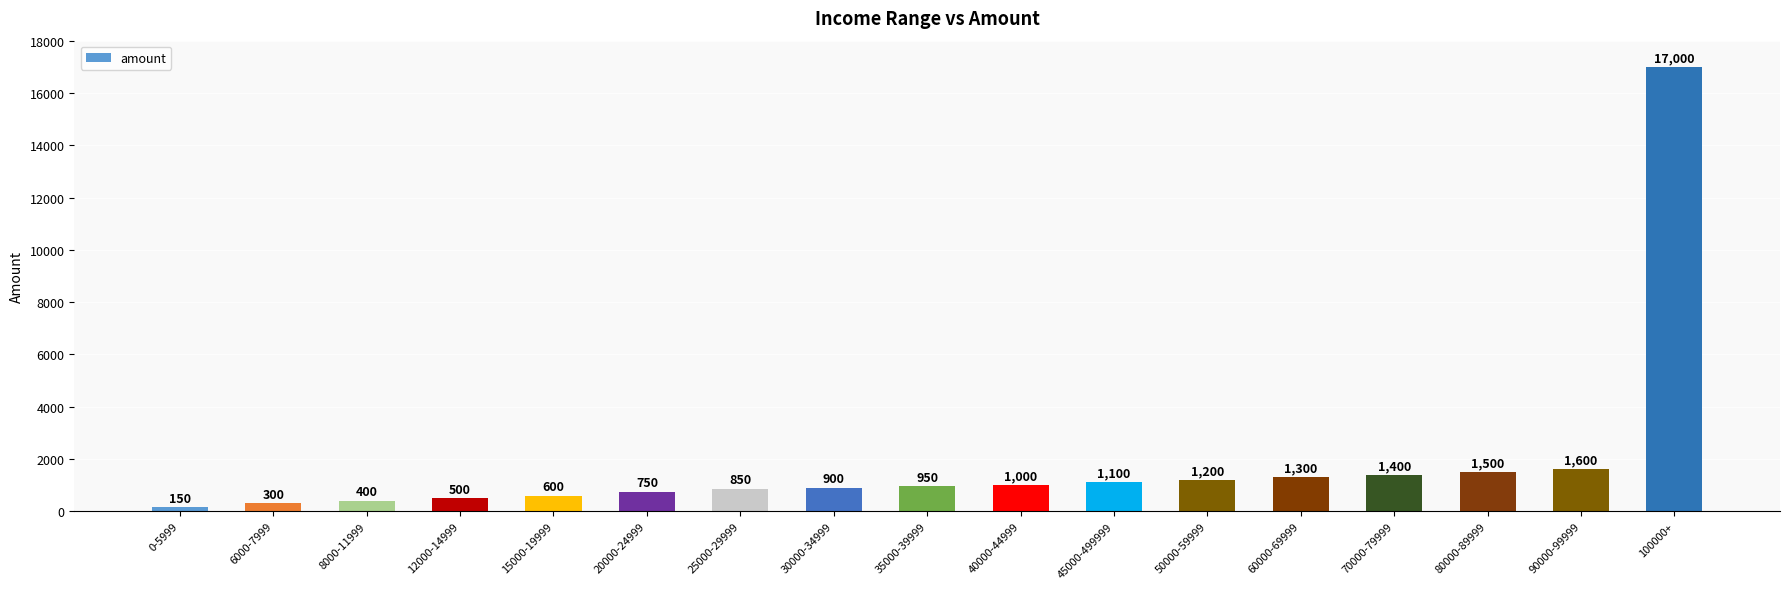

Reading right to left, transcribe all the data shown in this chart.

100000+=17000	90000-99999=1600	80000-89999=1500	70000-79999=1400	60000-69999=1300	50000-59999=1200	45000-499999=1100	40000-44999=1000	35000-39999=950	30000-34999=900	25000-29999=850	20000-24999=750	15000-19999=600	12000-14999=500	8000-11999=400	6000-7999=300	0-5999=150